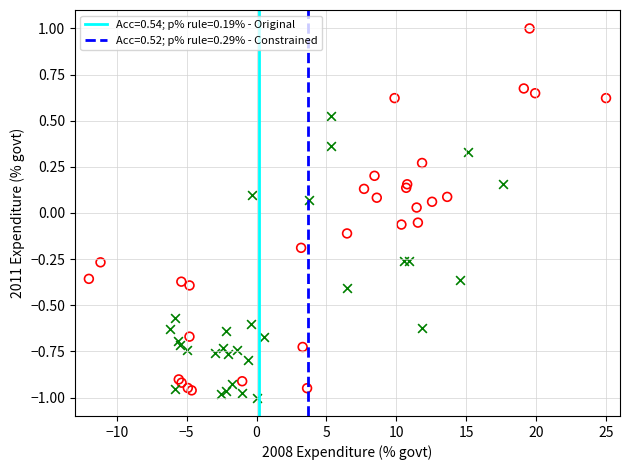

Which series has the largest Y range (max minus min)?

Acc=0.54; p% rule=0.19% - Original